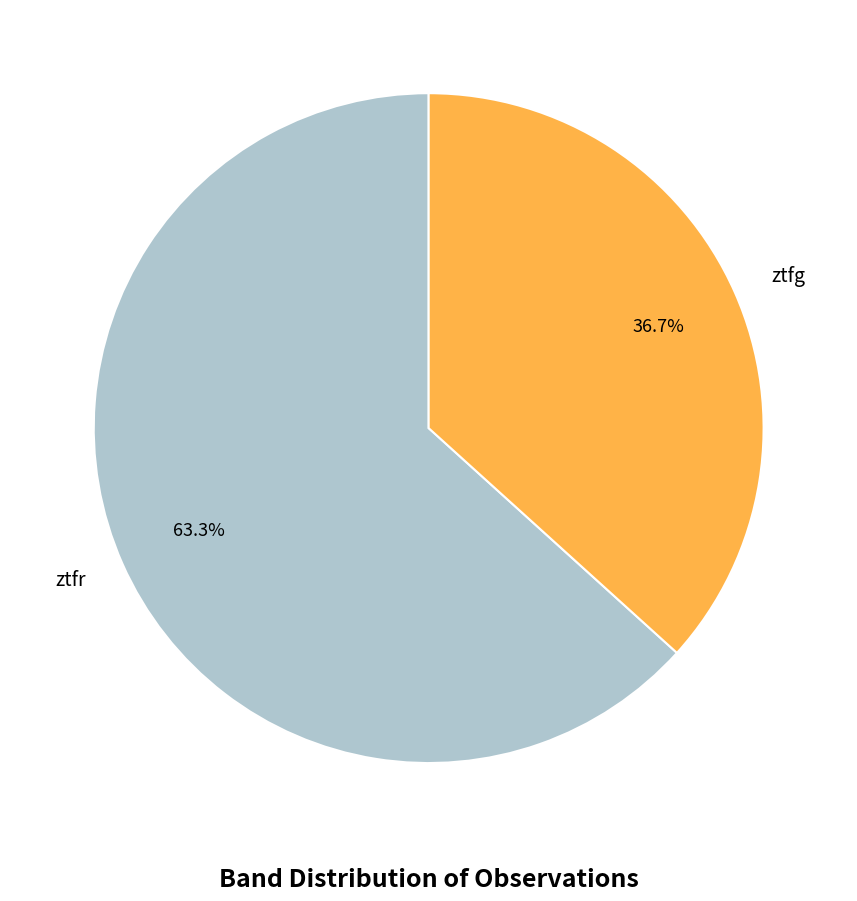

Is it true that ztfg is 24% of the pie?

False